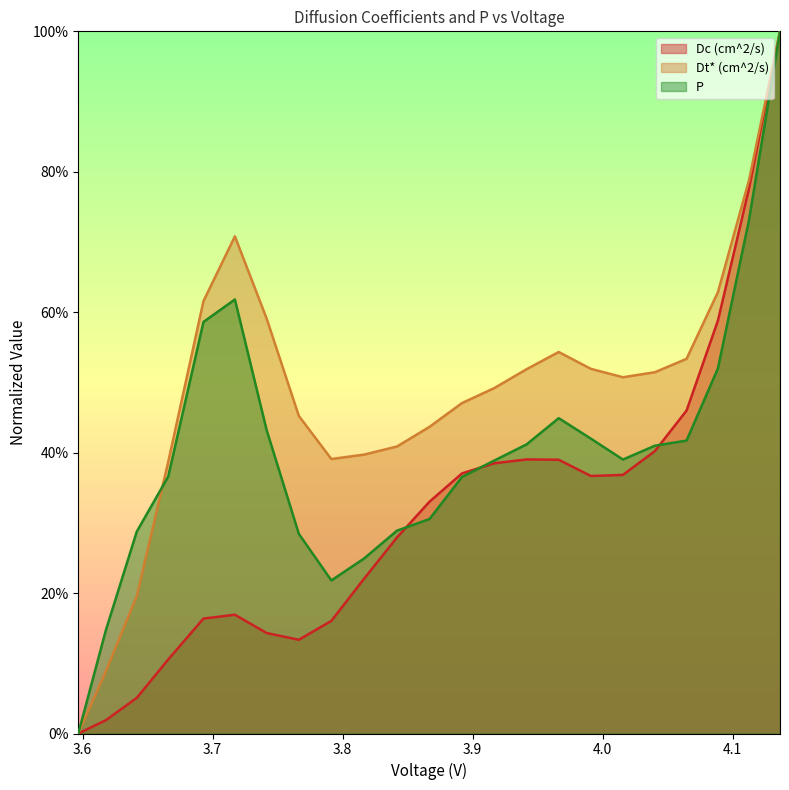

The value of Dt* (cm^2/s) at 4.136378374752476 is 1.0. True or false?

True